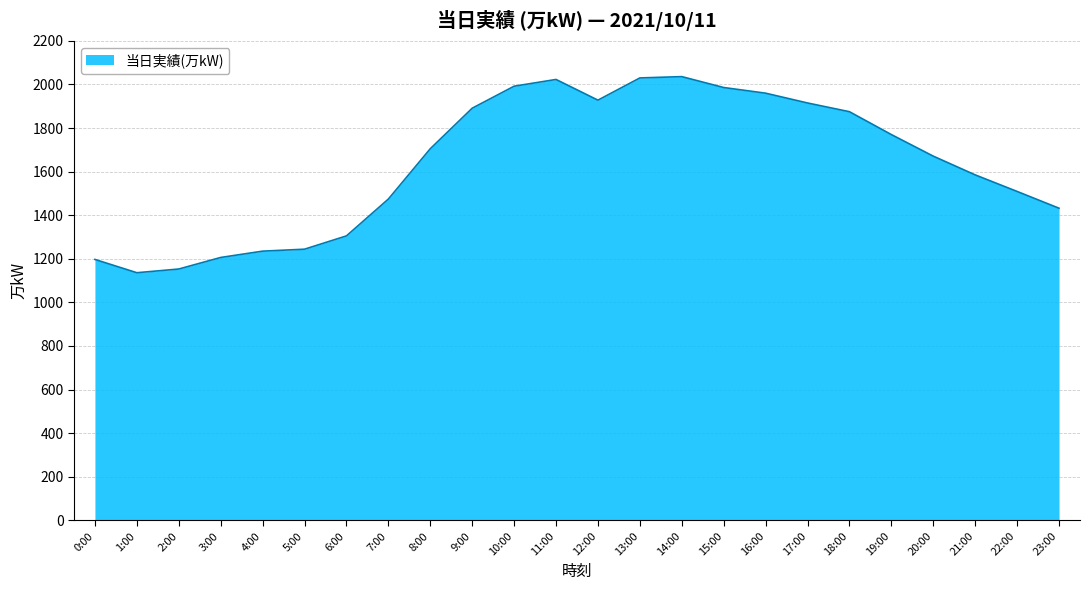

What is the change in value from 16:00 to 20:00?

-289